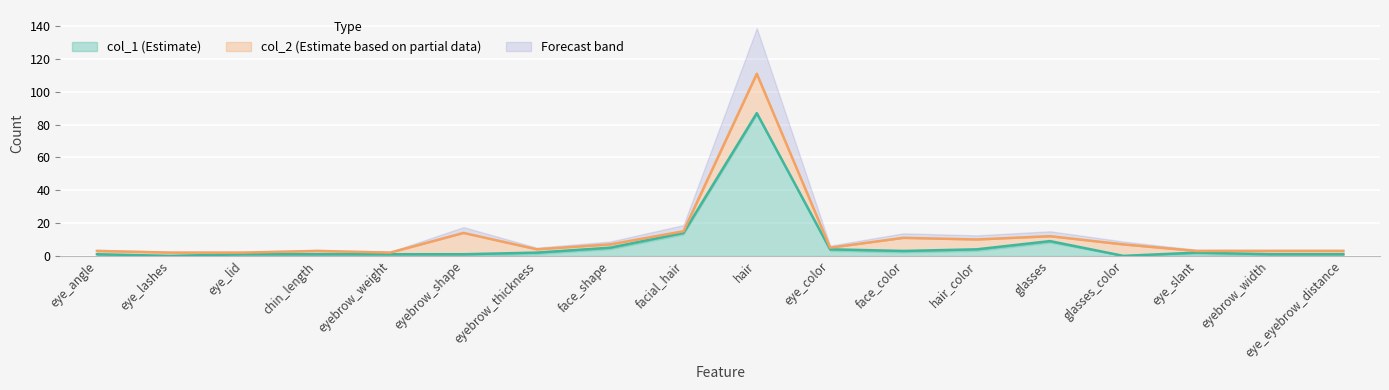

What is the difference between the second highest and minimum values in the col_2 series?

13